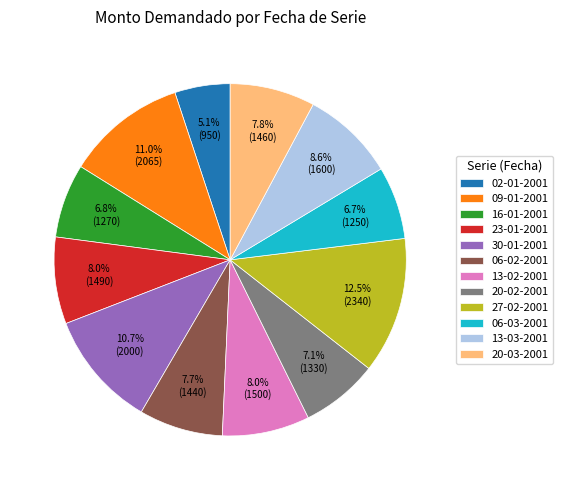

Is it true that 13-02-2001 is 16% of the pie?

False